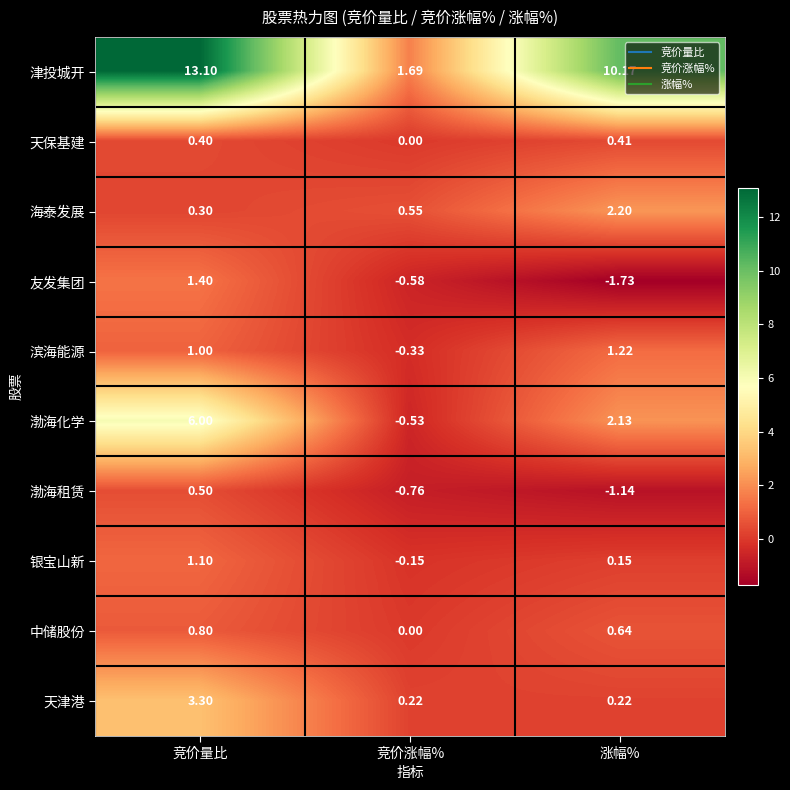

Which series has the largest range (max minus min)?

津投城开